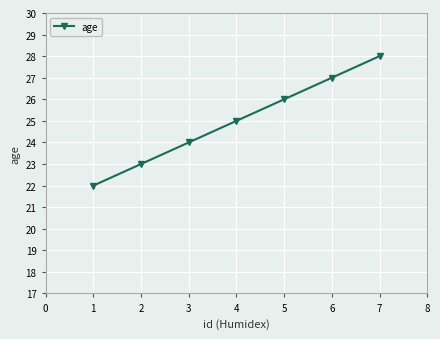

What is the approximate value at 5?

26